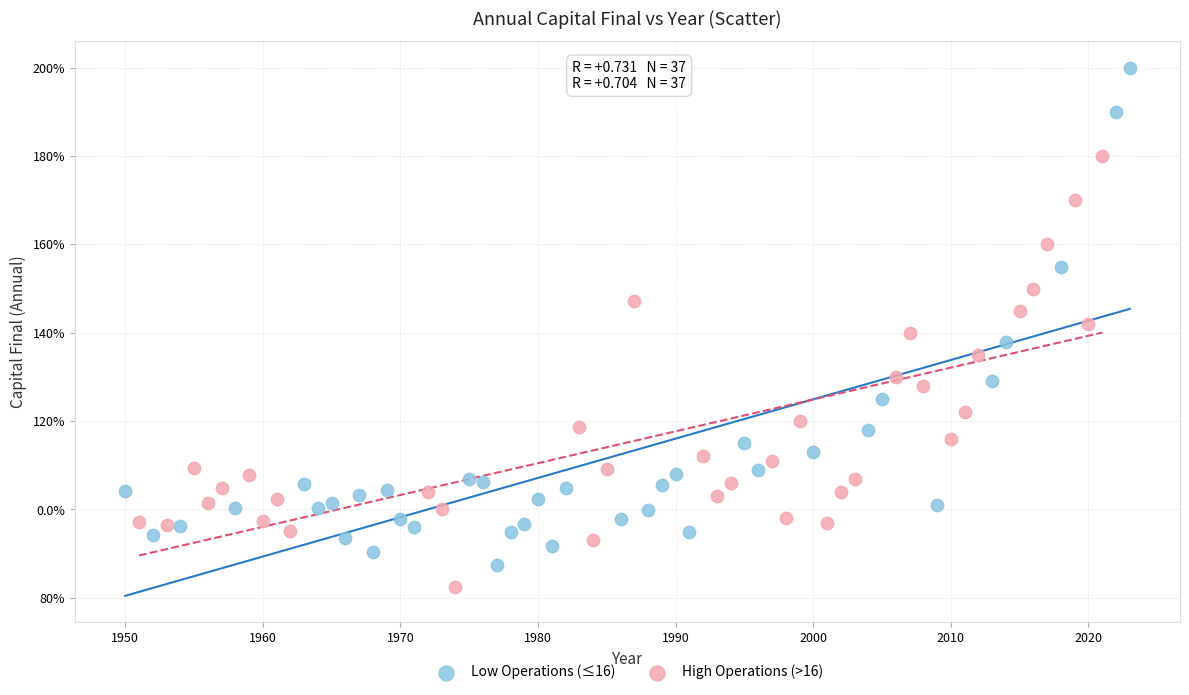

What are all the series names shown in the legend?

Low Operations (≤16), High Operations (>16)